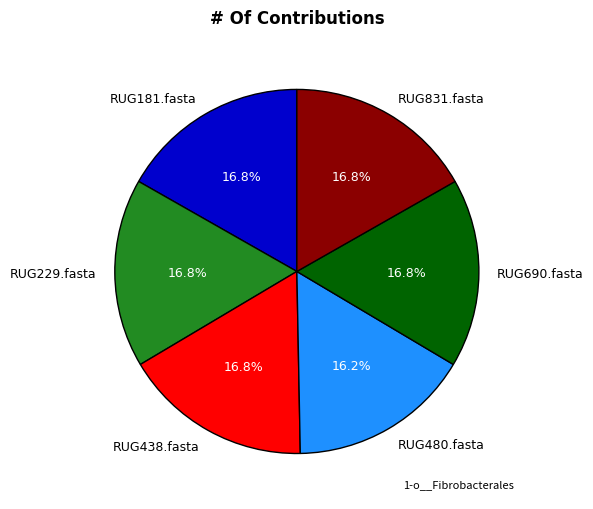

What is the smallest slice in the pie chart?

RUG480.fasta